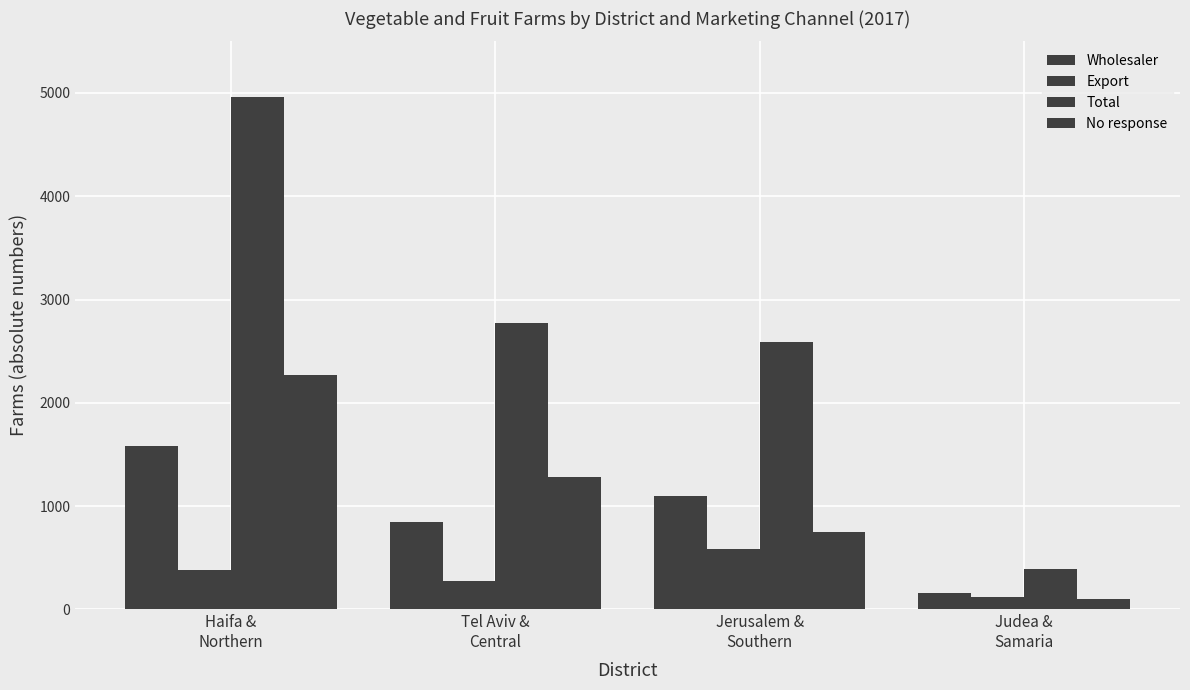

How many series are shown in this chart?

4